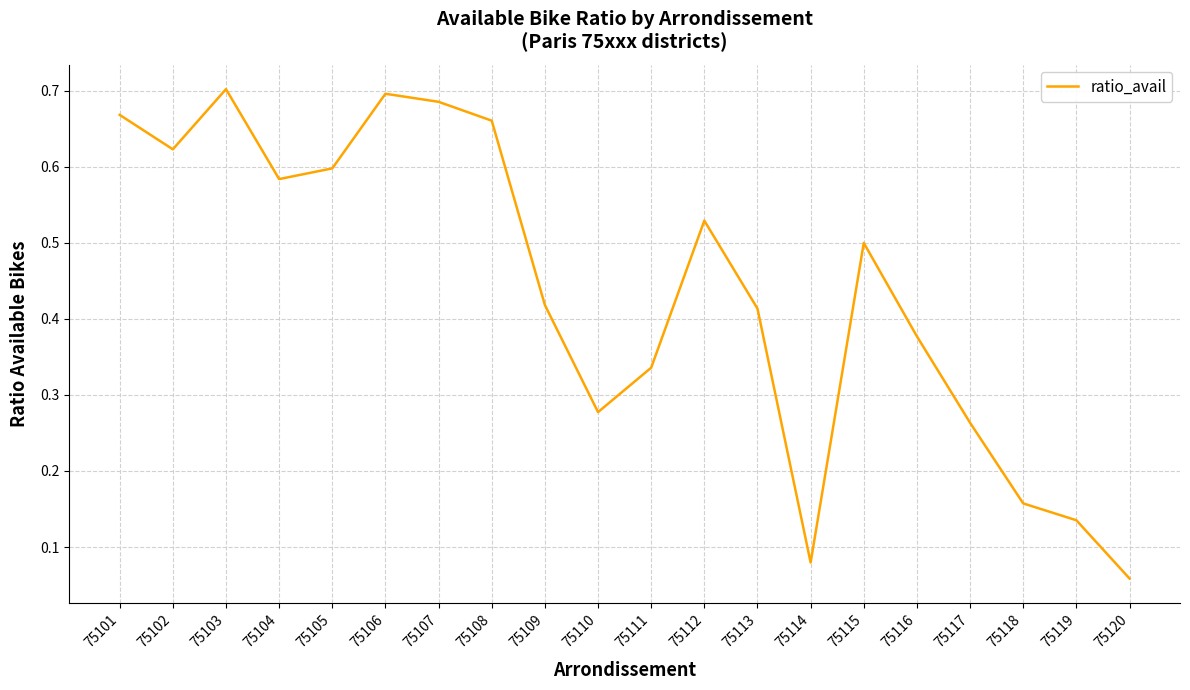

Which label corresponds to the smallest value in the chart?

75120